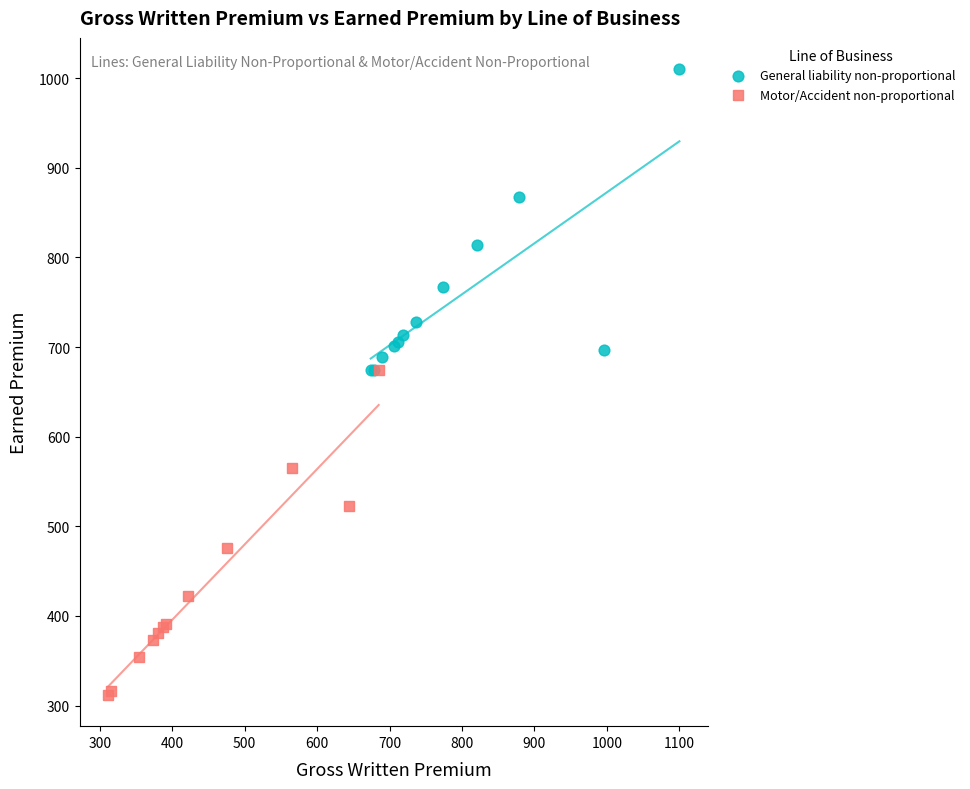

Which series reaches the maximum Y coordinate?

General liability non-proportional